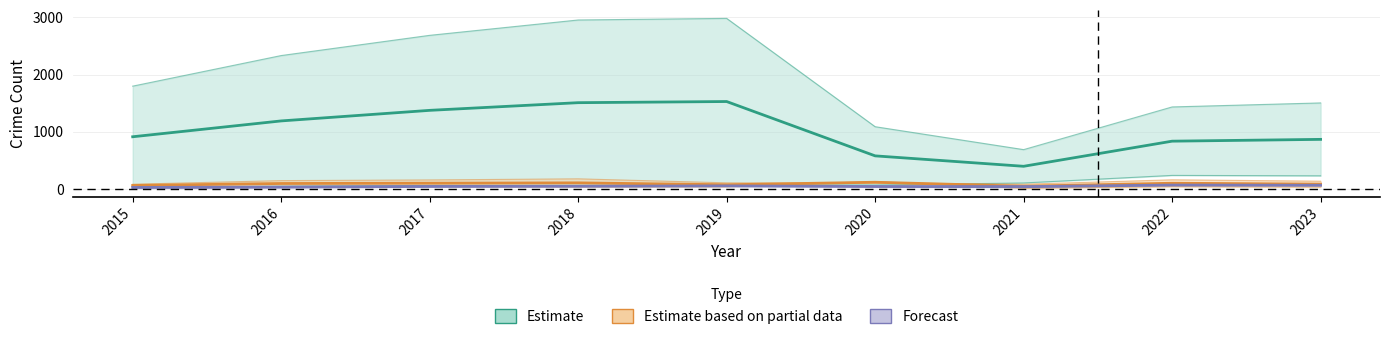

Does the chart display data point markers on the line(s)?

No